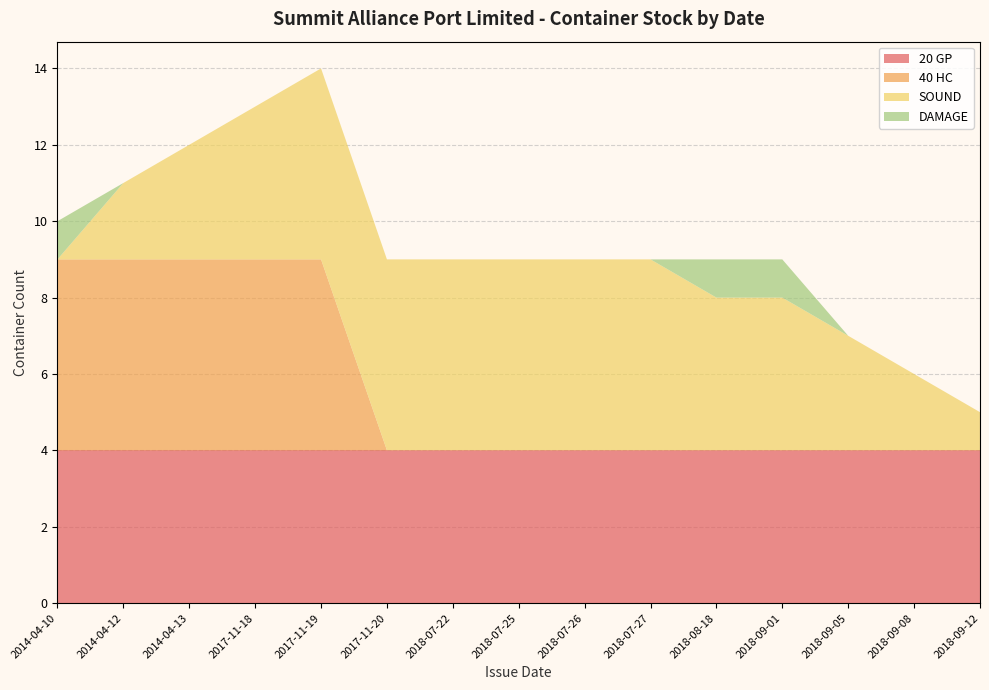

Reading left to right, transcribe all the data shown in this chart.

20 GP: 2014-04-10=4	2014-04-12=4	2014-04-13=4	2017-11-18=4	2017-11-19=4	2017-11-20=4	2018-07-22=4	2018-07-25=4	2018-07-26=4	2018-07-27=4	2018-08-18=4	2018-09-01=4	2018-09-05=4	2018-09-08=4	2018-09-12=4
40 HC: 2014-04-10=5	2014-04-12=5	2014-04-13=5	2017-11-18=5	2017-11-19=5	2017-11-20=0	2018-07-22=0	2018-07-25=0	2018-07-26=0	2018-07-27=0	2018-08-18=0	2018-09-01=0	2018-09-05=0	2018-09-08=0	2018-09-12=0
SOUND: 2014-04-10=0	2014-04-12=2	2014-04-13=3	2017-11-18=4	2017-11-19=5	2017-11-20=5	2018-07-22=5	2018-07-25=5	2018-07-26=5	2018-07-27=5	2018-08-18=4	2018-09-01=4	2018-09-05=3	2018-09-08=2	2018-09-12=1
DAMAGE: 2014-04-10=1	2014-04-12=0	2014-04-13=0	2017-11-18=0	2017-11-19=0	2017-11-20=0	2018-07-22=0	2018-07-25=0	2018-07-26=0	2018-07-27=0	2018-08-18=1	2018-09-01=1	2018-09-05=0	2018-09-08=0	2018-09-12=0